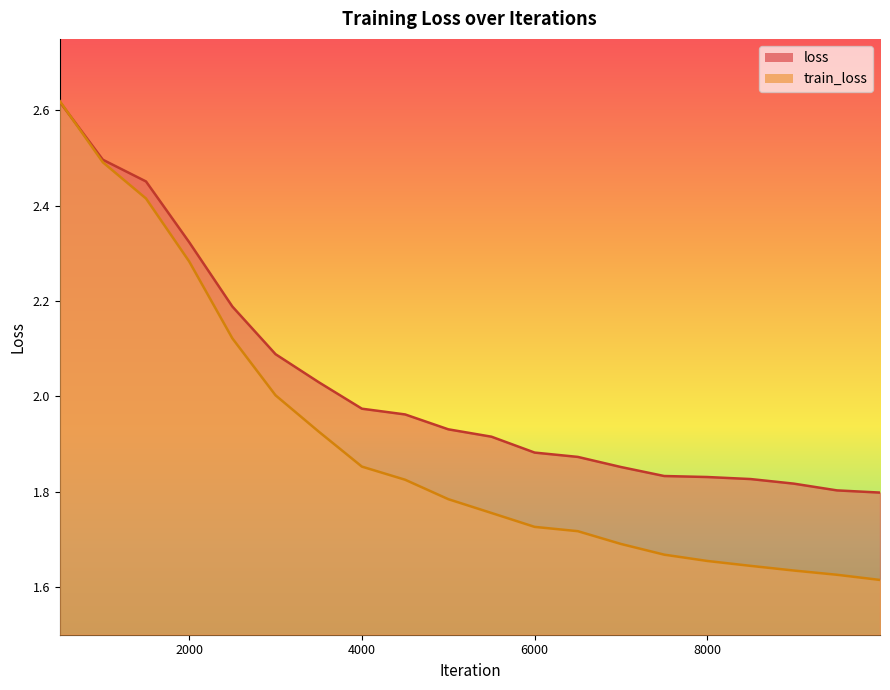

What is the difference between the second highest and minimum values in the train_loss series?

0.9